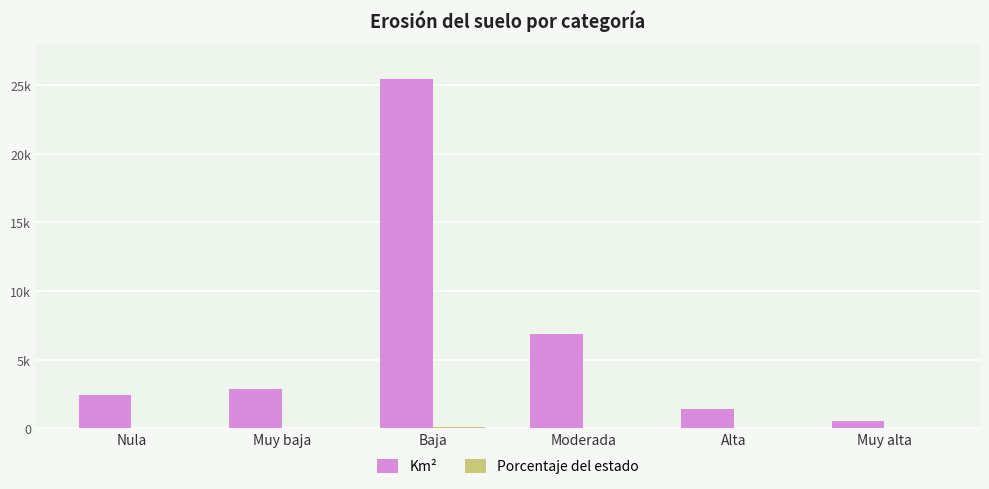

Rank the series by their average value, from highest to lowest.

Km², Porcentaje del estado